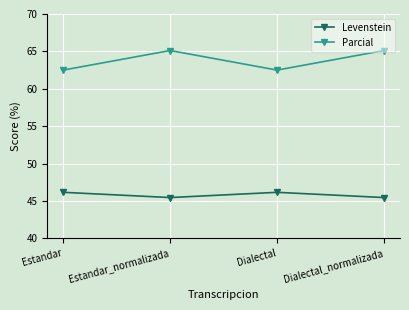

Reading left to right, what are all the values shown in this chart?

Levenstein: Estandar=46.2	Estandar_normalizada=45.5	Dialectal=46.2	Dialectal_normalizada=45.5
Parcial: Estandar=62.5	Estandar_normalizada=65.1	Dialectal=62.5	Dialectal_normalizada=65.1